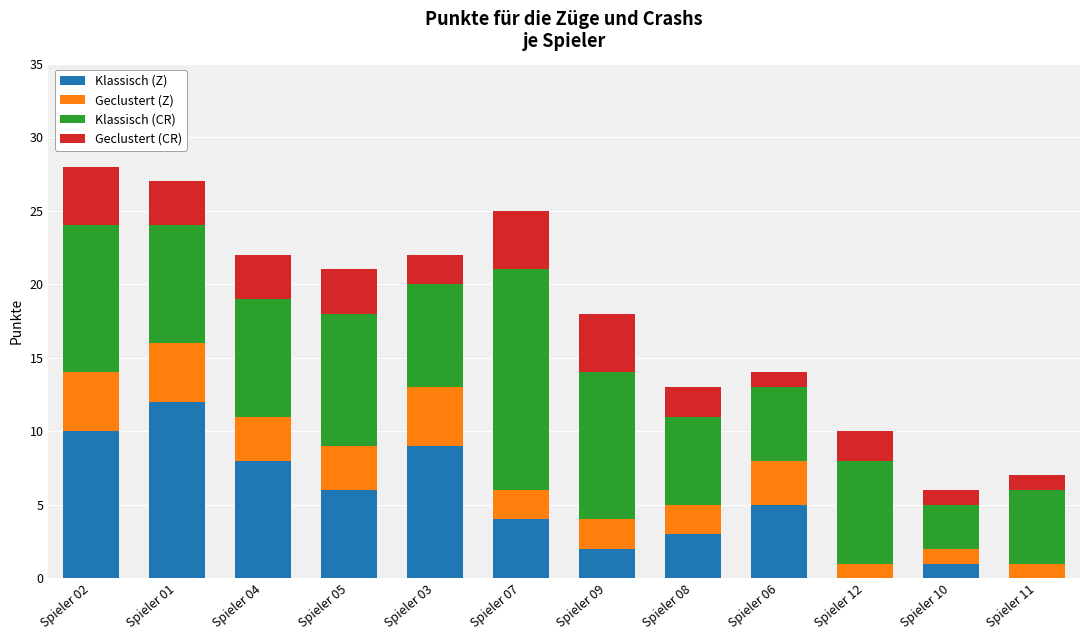

The Klassisch (Z) series shows -8 at Spieler 12. True or false?

False